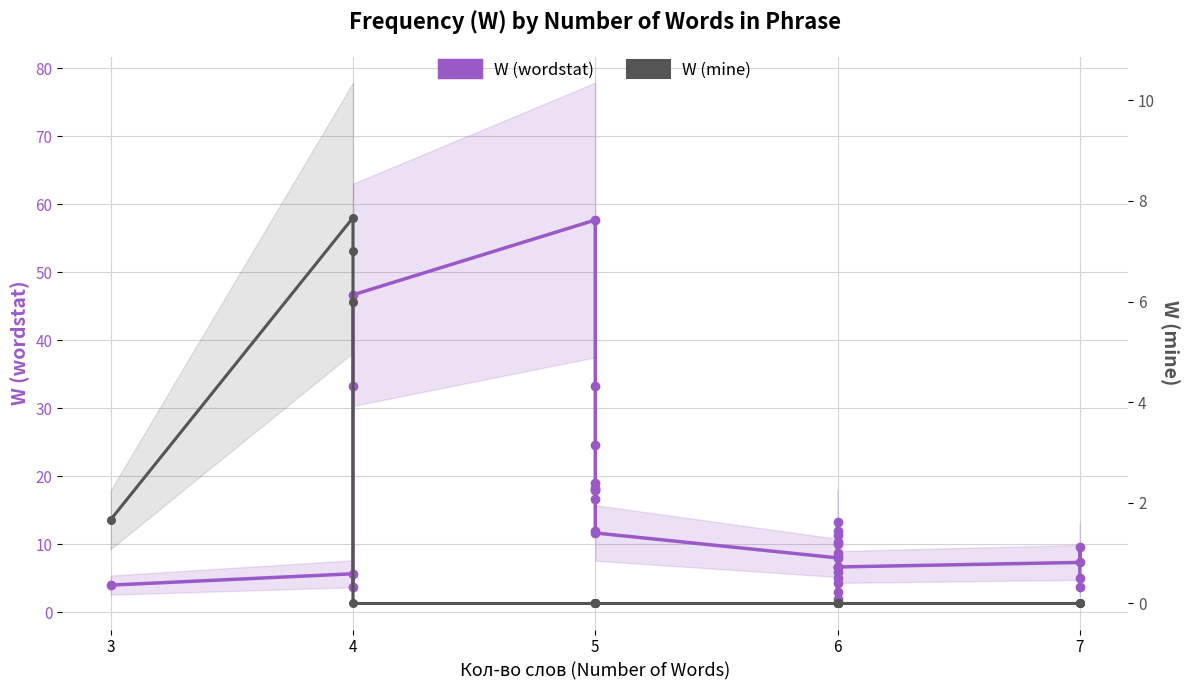

How many intersections are there between W (mine) and W (wordstat)?

2